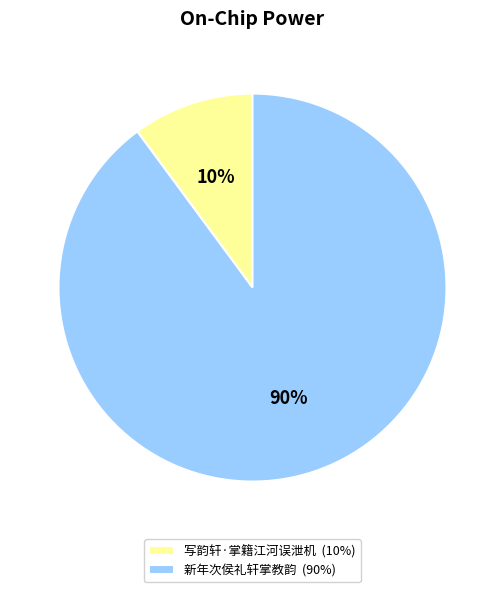

What percentage is the 写韵轩·掌籍江河误泄机 slice, to the nearest percent?

10%